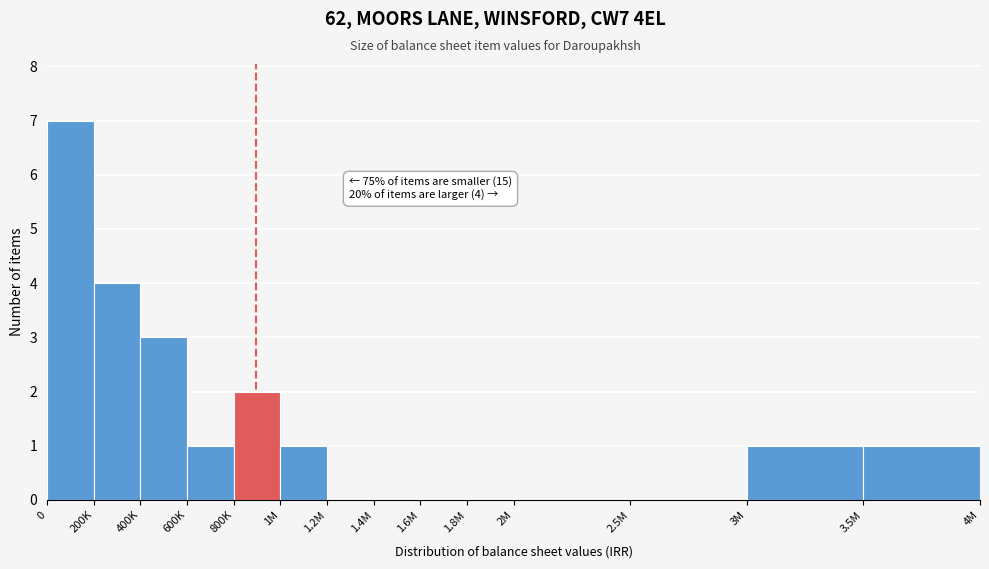

Reading left to right, list all the values displayed in this chart.

0=7	200K=4	400K=3	600K=1	800K=2	1M=1	1.2M=0	1.4M=0	1.6M=0	1.8M=0	2M=0	2.5M=0	3M=1	3.5M=1